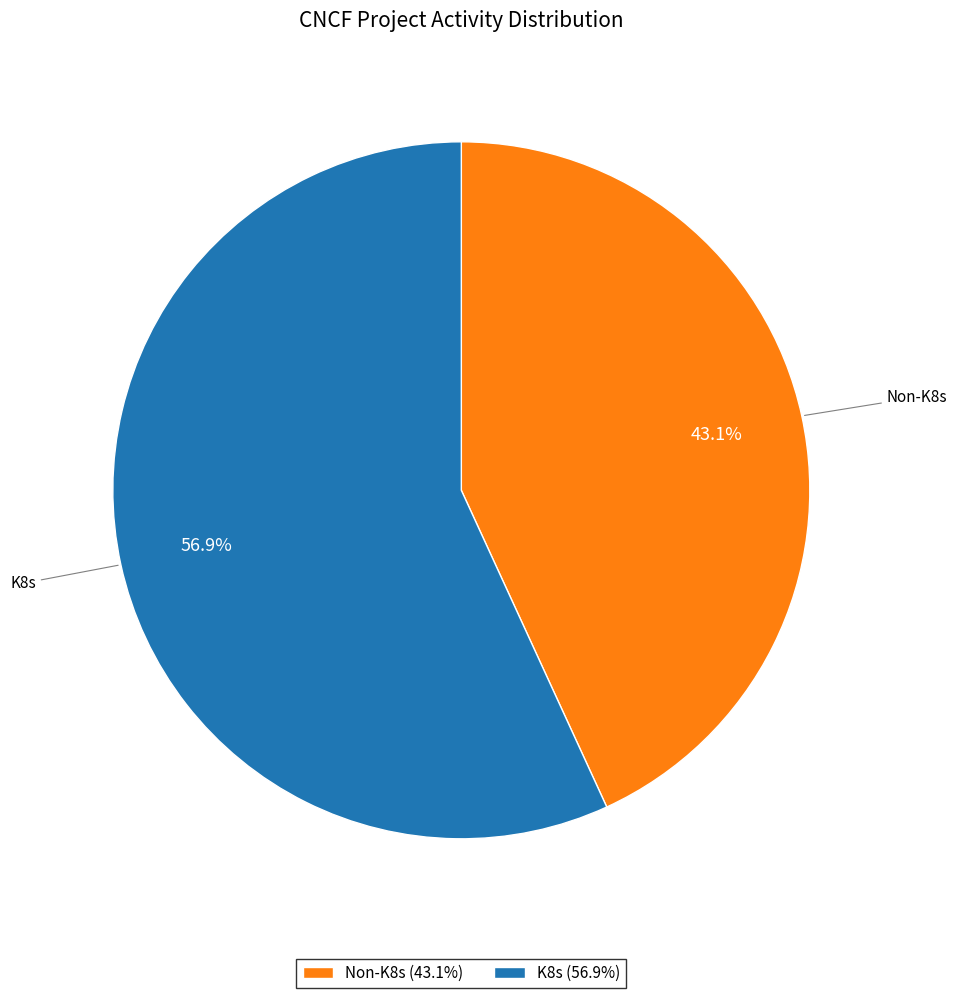

Approximately how many times larger is the value at K8s compared to Non-K8s?

1.3